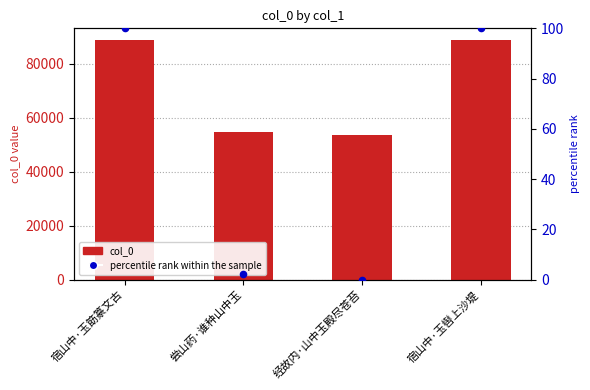

What are all the series names shown in the legend?

col_0, percentile rank within the sample